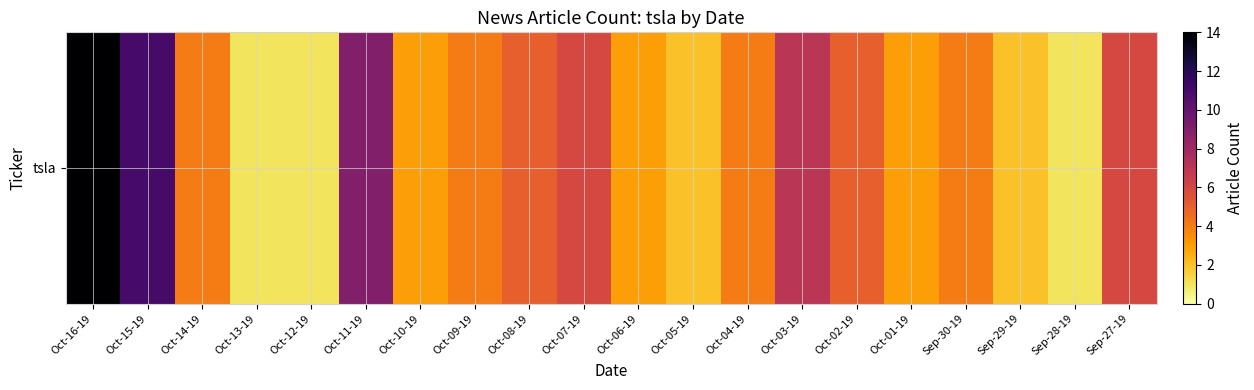

What is the sum of all values?

95